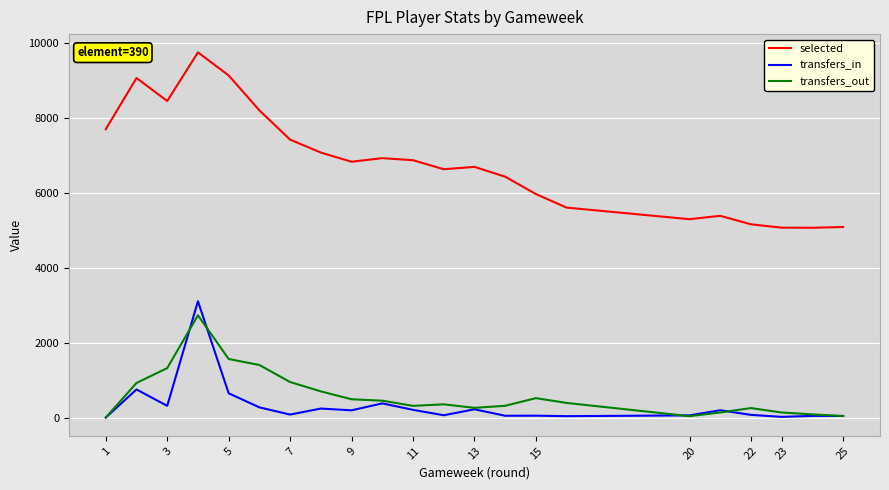

What is the sum of all transfers_in values?

7047